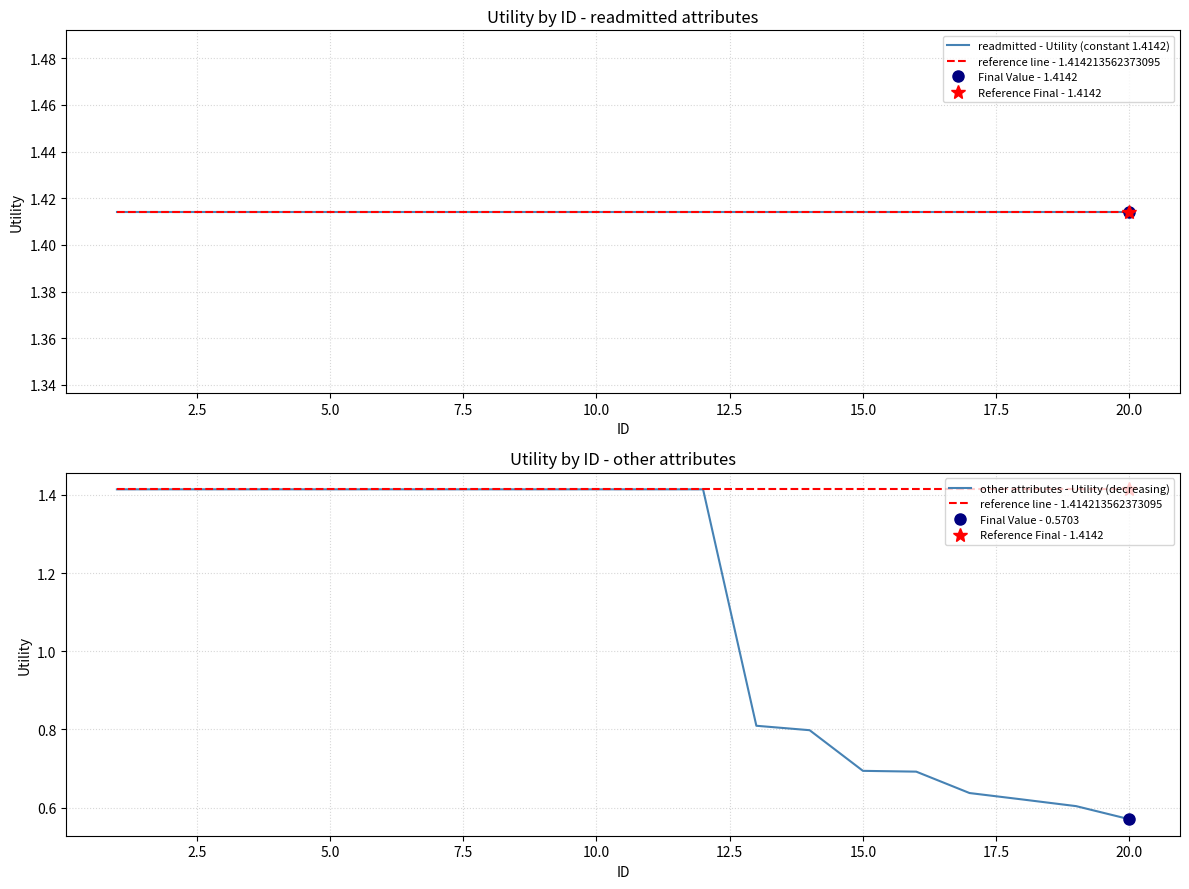

True or false: readmitted - Utility (constant 1.4142) has more than 0 interior local peaks.

False